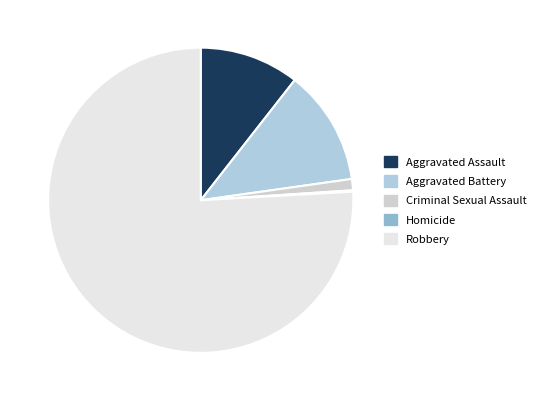

Approximately how many times larger is the value at Aggravated Assault compared to Homicide?

71.0